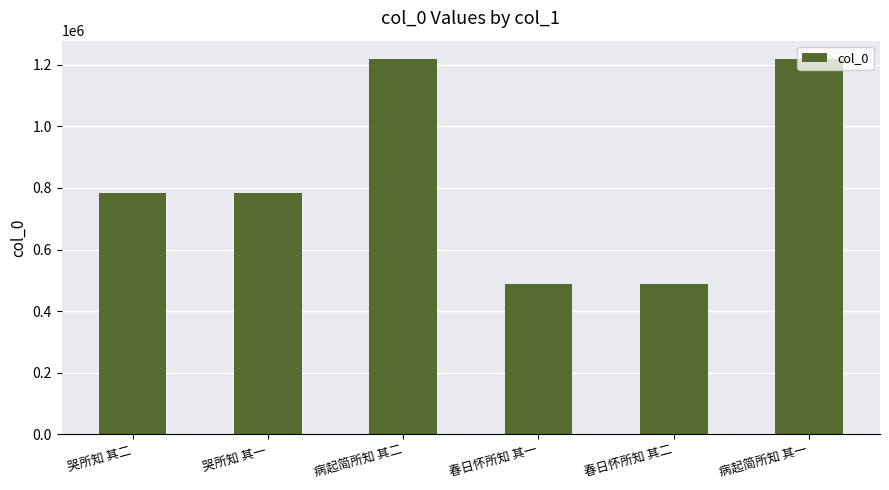

What is the sum of all values?

4979255